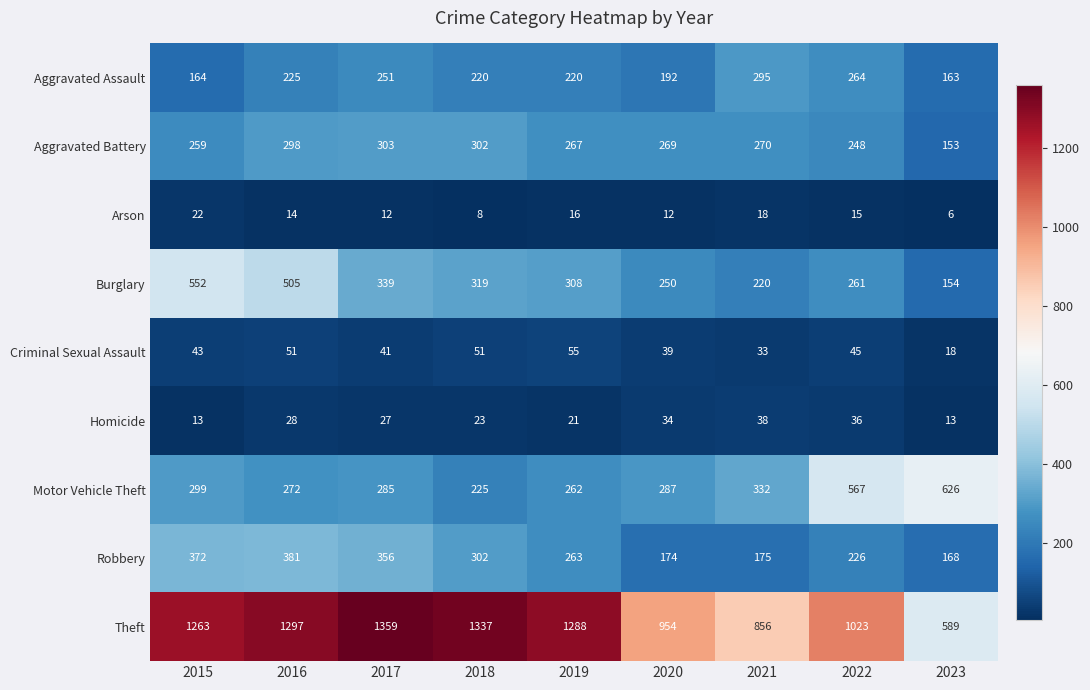

True or false: Burglary has a value of 308 at 2019.

True